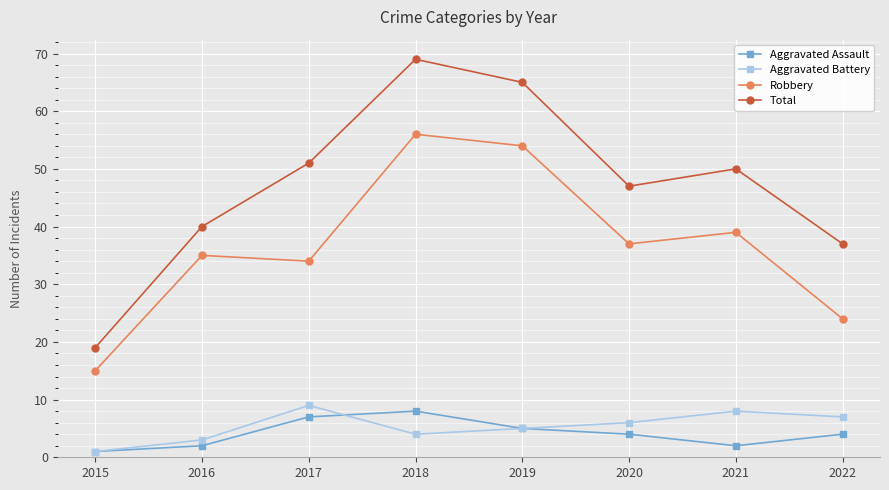

Is this an area chart (filled region under the line)?

No